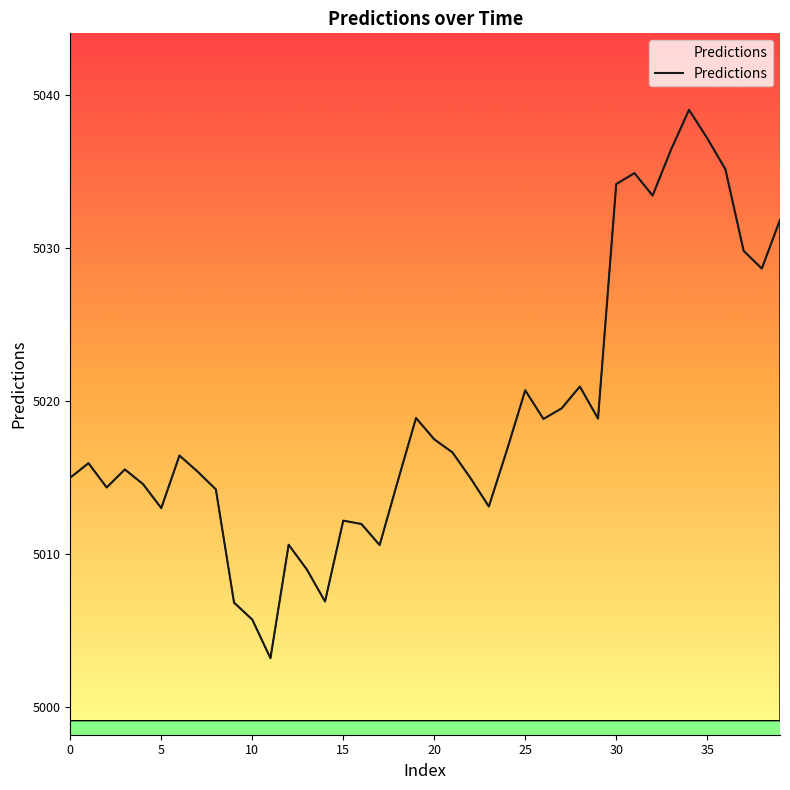

How many lines are shown in the chart?

1